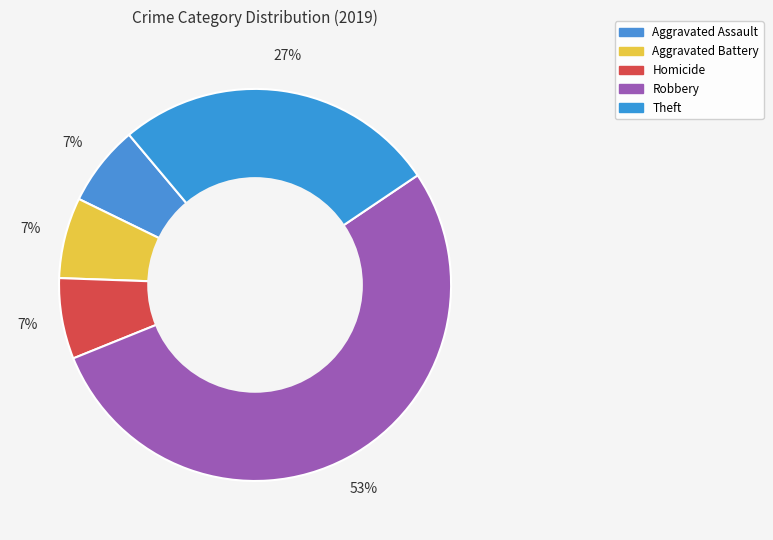

How many slices are in this pie chart?

5